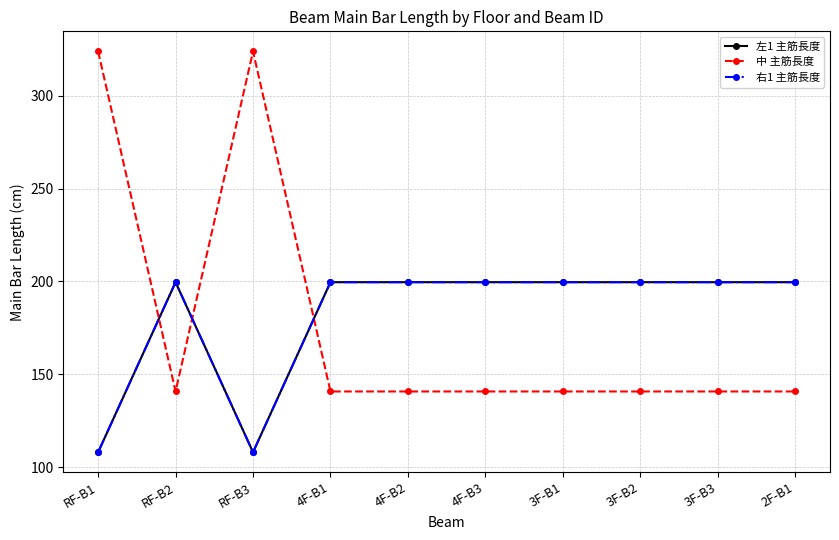

Is this an area chart (filled region under the line)?

No